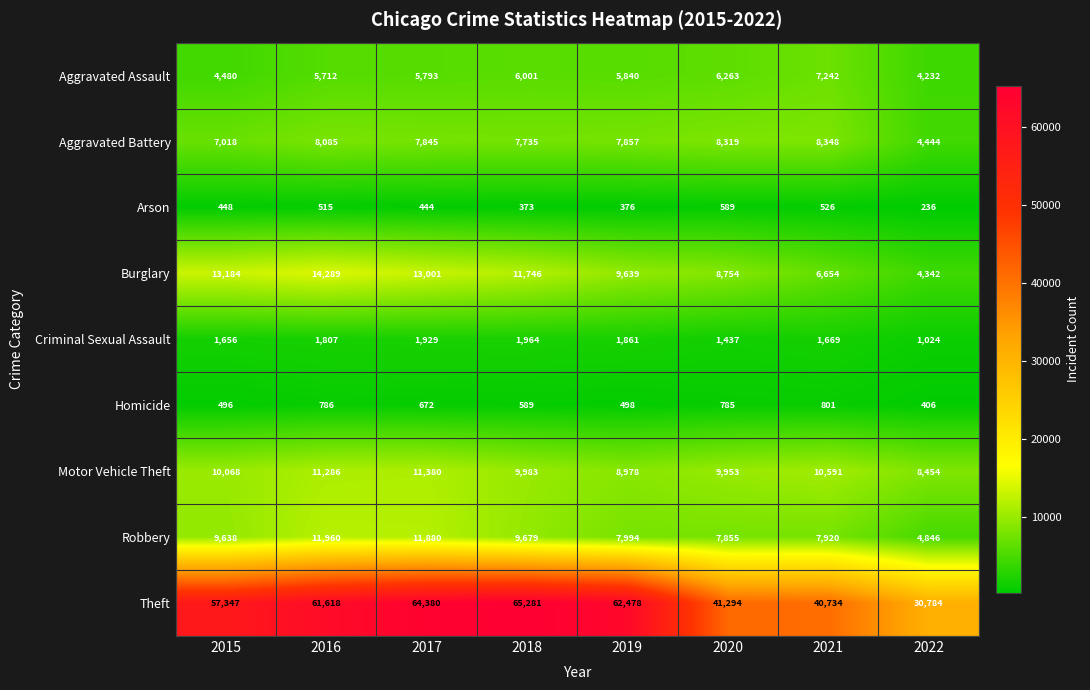

Is the value of Robbery at 2019 greater than the value of Motor Vehicle Theft at 2022?

No